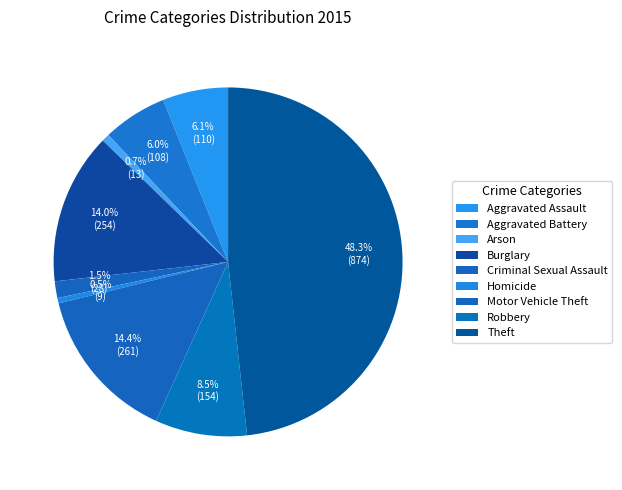

To the nearest percent, what is the difference between the largest and smallest slice percentages?

48%